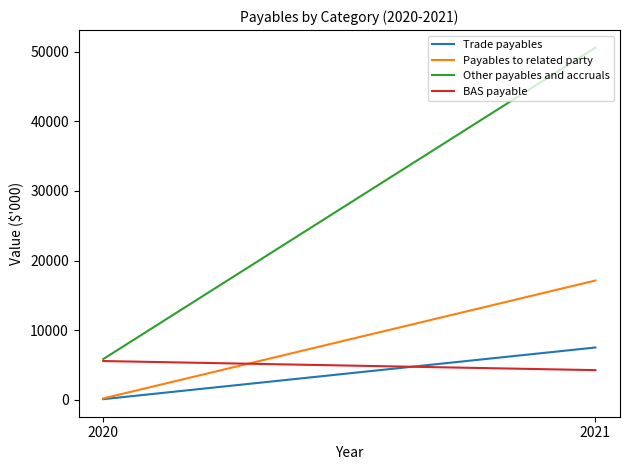

Reading left to right, extract all data points from this chart.

Trade payables: 7526	113
Payables to related party: 17137	219
Other payables and accruals: 50564	5870
BAS payable: 4277	5583